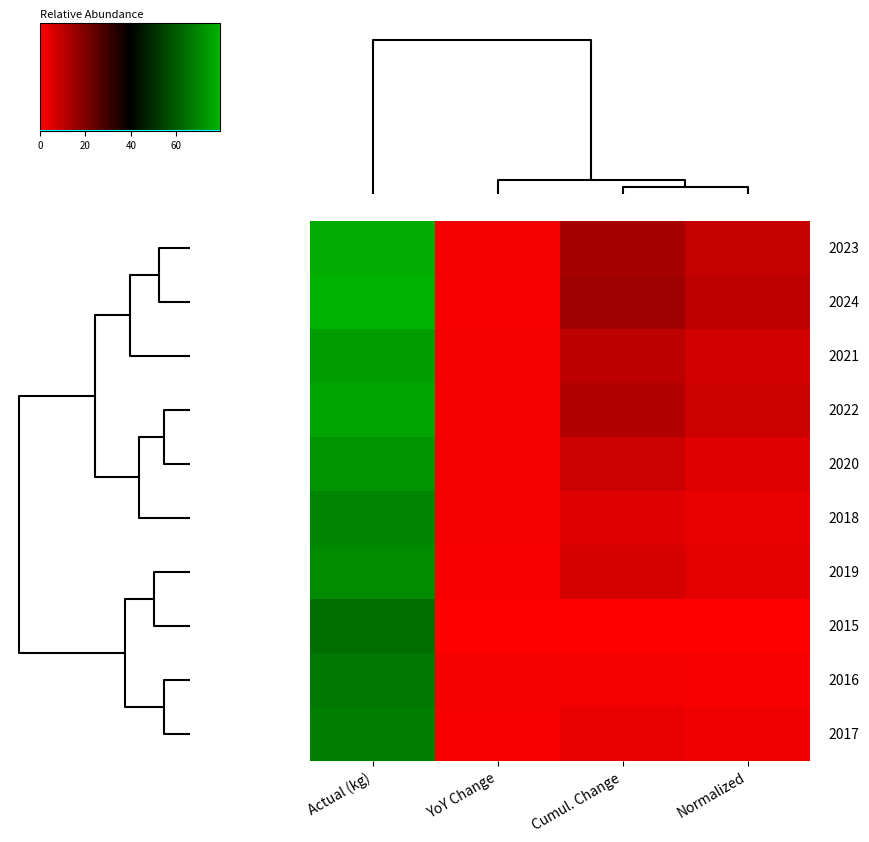

What is the spread (max minus min) of values at Cumul. Change?

15.1